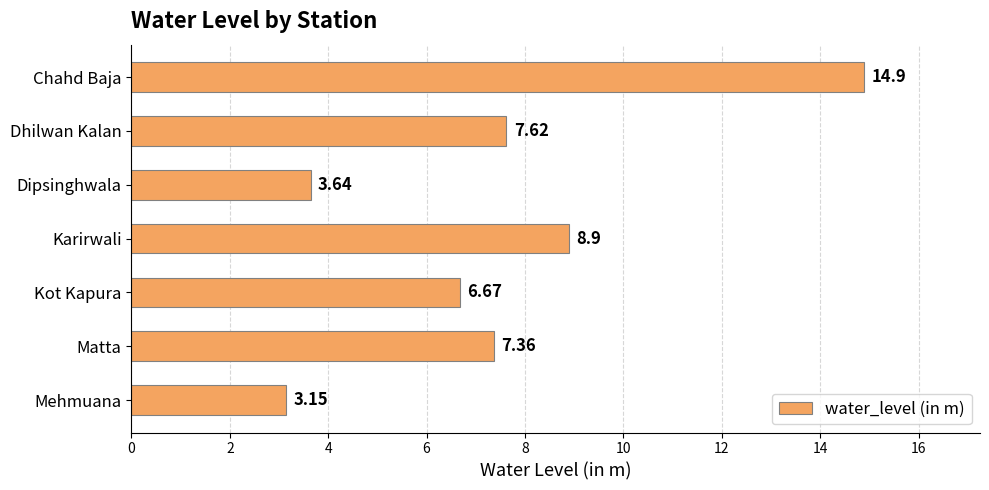

Where is the data nearest to the value 9?

Karirwali